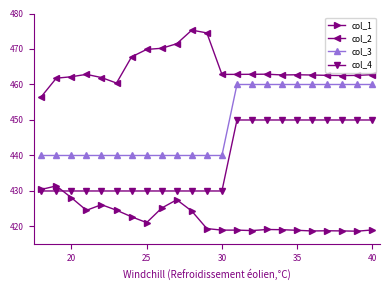

What is the difference between the maximum and minimum values in the col_4 series?

20.0